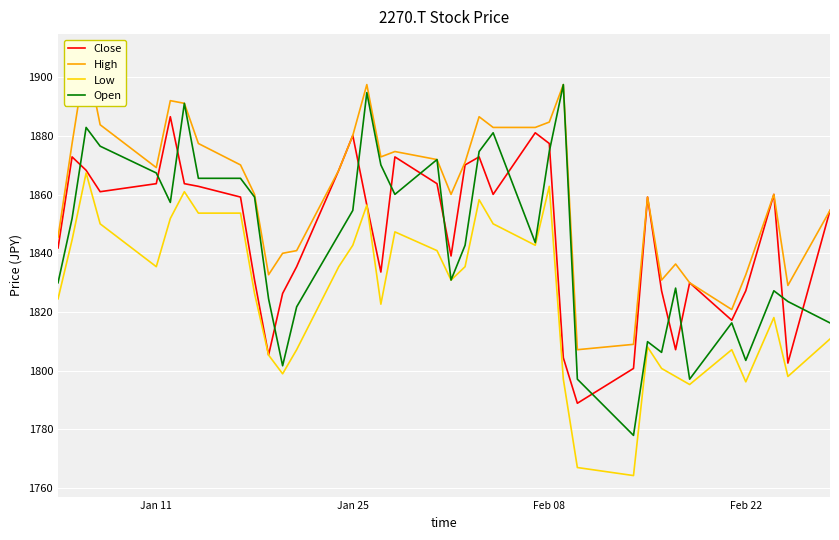

What is the maximum value for Low?

1867.4